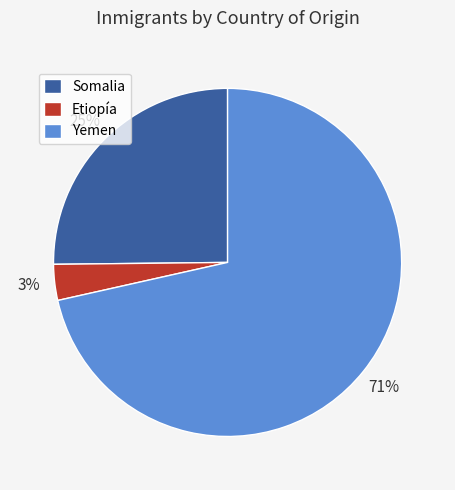

Which category accounts for the majority?

Yemen